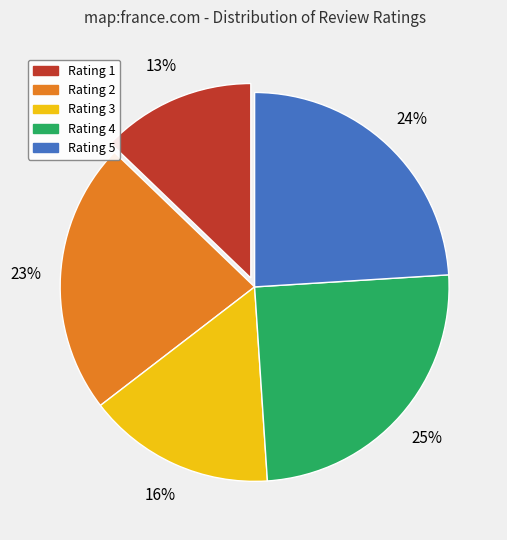

To the nearest percent, what is the difference between the largest and smallest slice percentages?

12%